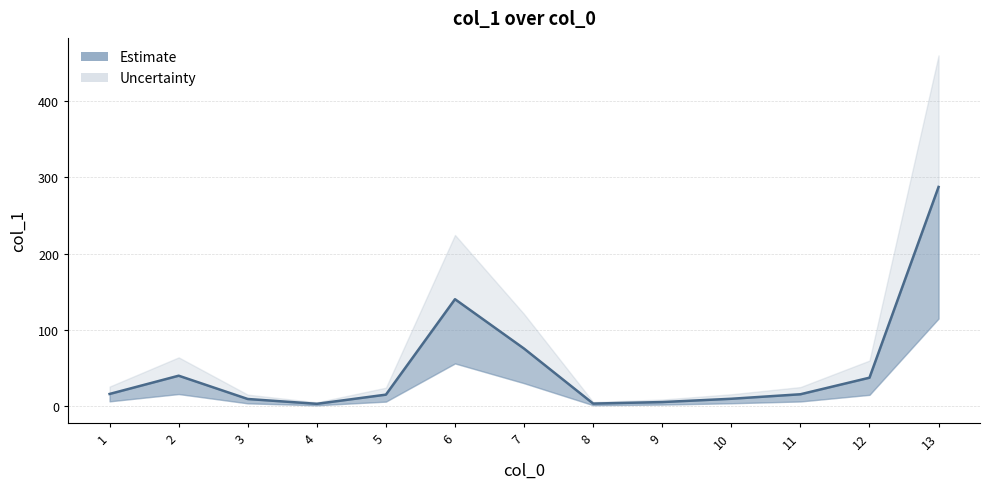

How many data points are above 15?

8